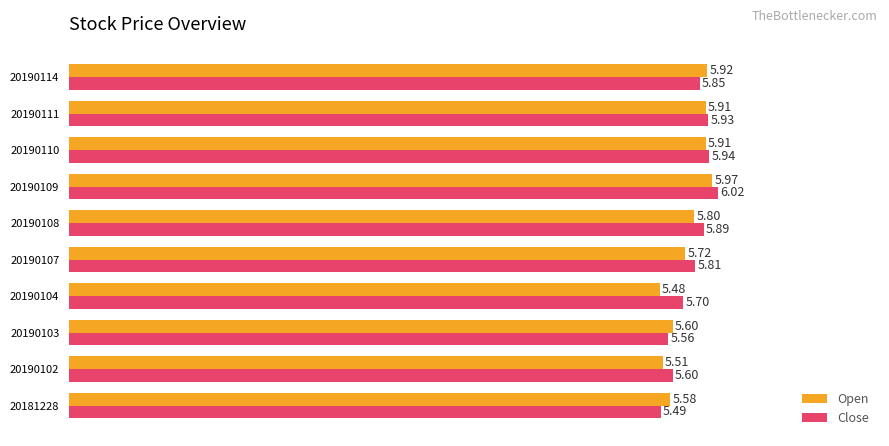

Is the value of Open at 20181228 greater than the value of Close at 20190114?

No